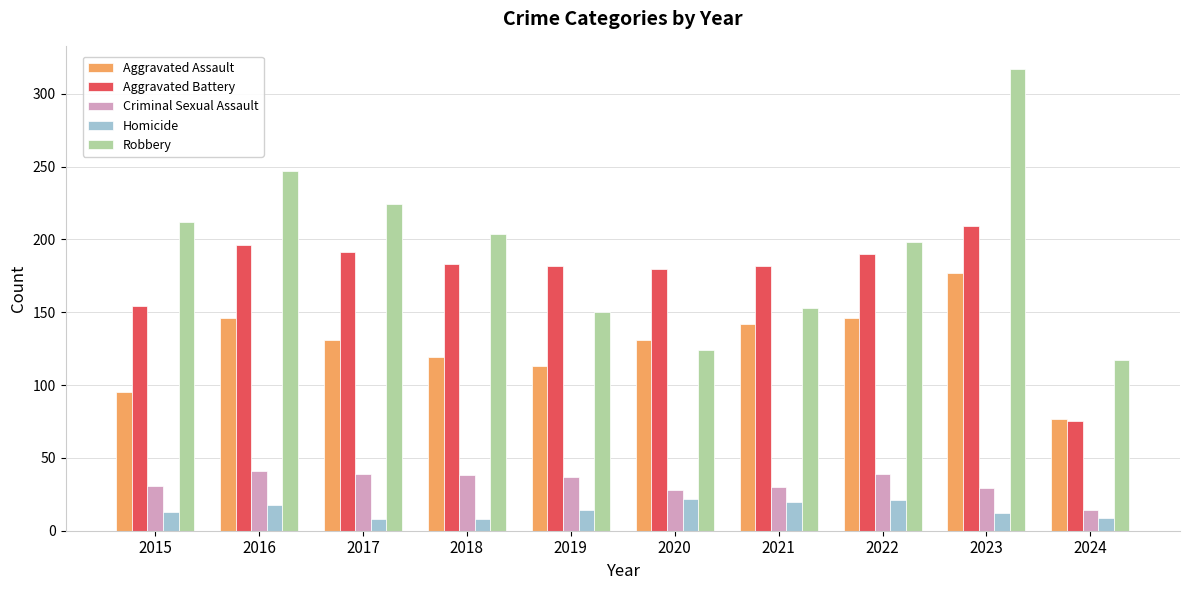

Between 2019 and 2020, which series saw the biggest shift?

Robbery